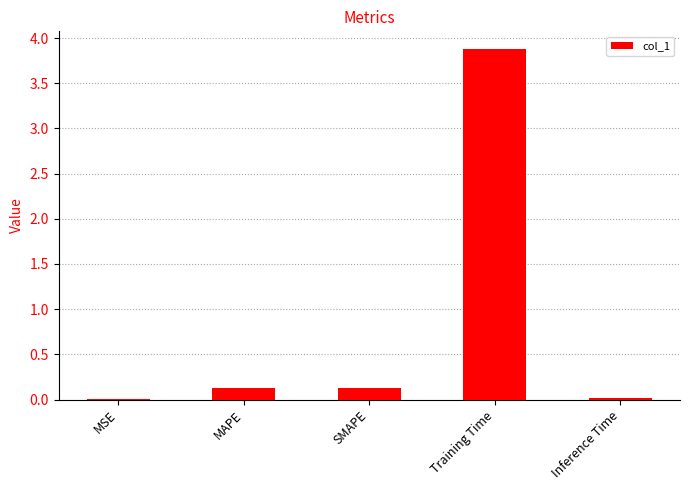

At which category does the chart reach its peak across all series?

Training Time